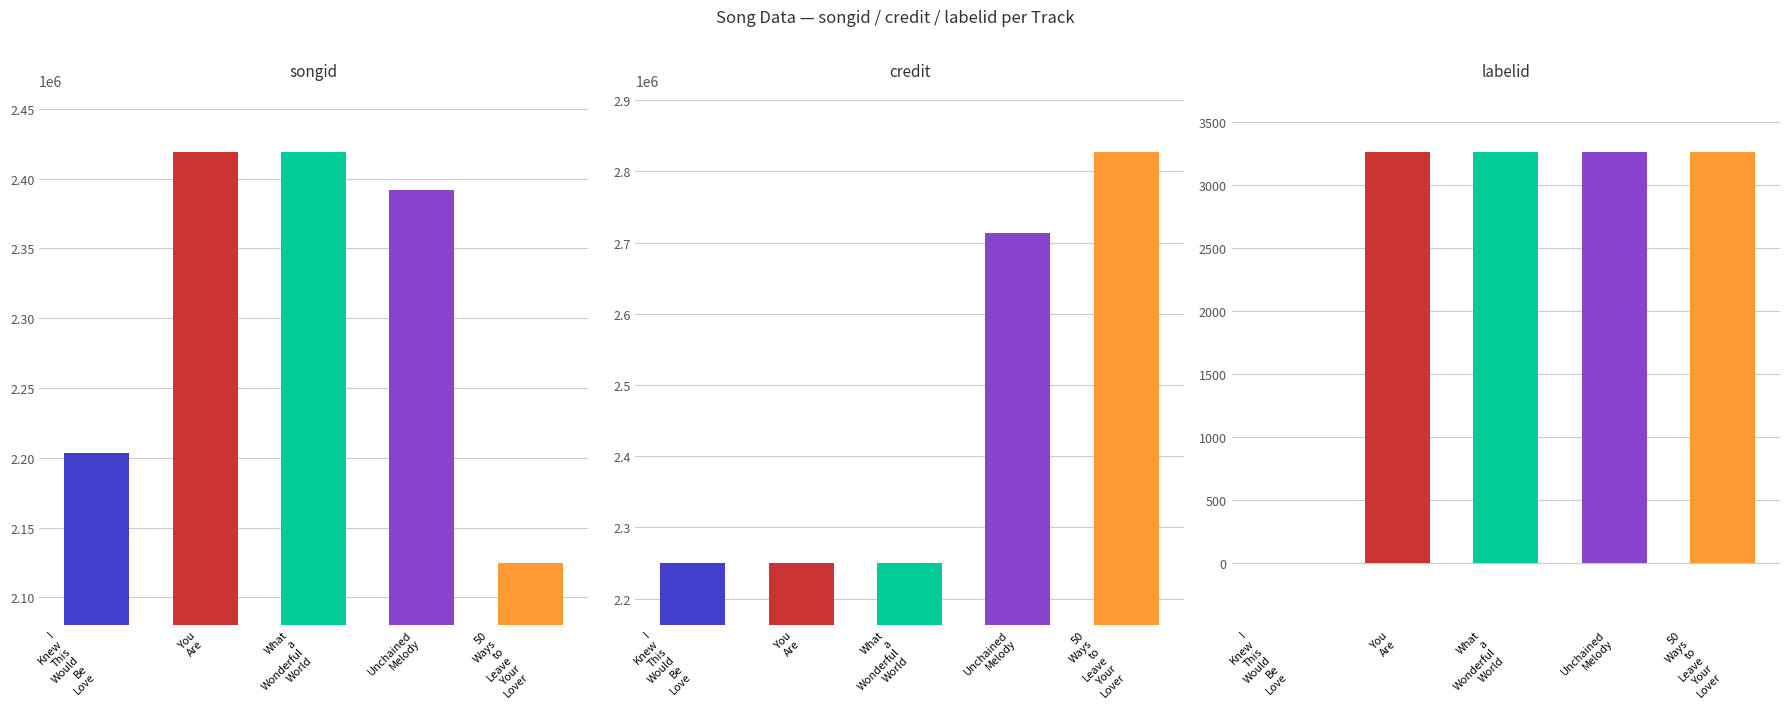

Between Unchained Melody and 50 Ways to Leave Your Lover, which series saw the biggest shift?

songid